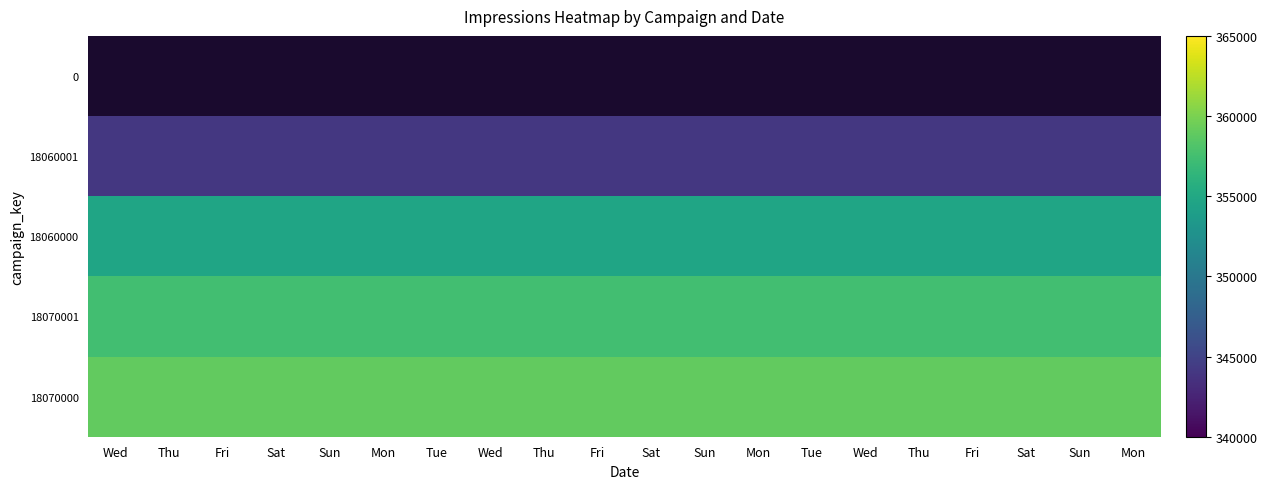

Which series has the largest total across all categories?

18070000